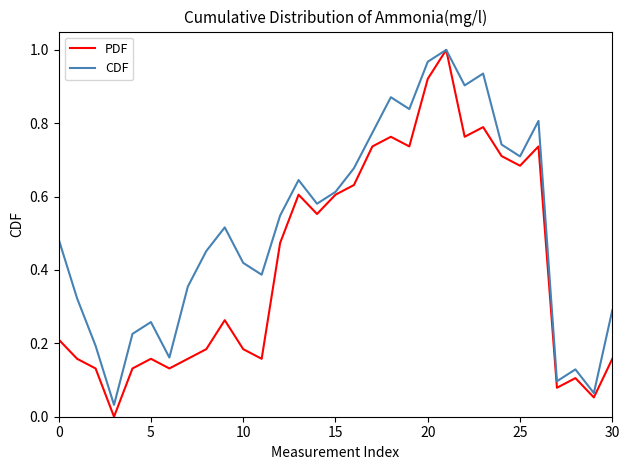

Count the number of categories in the chart.

31